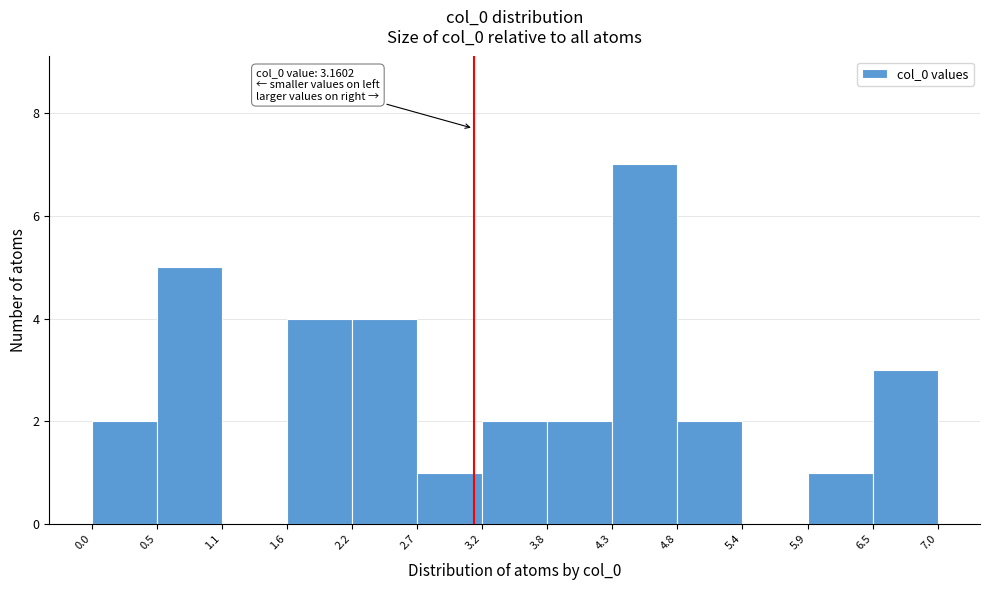

Which range on the x-axis has the tallest bar?

4.3 to 4.8